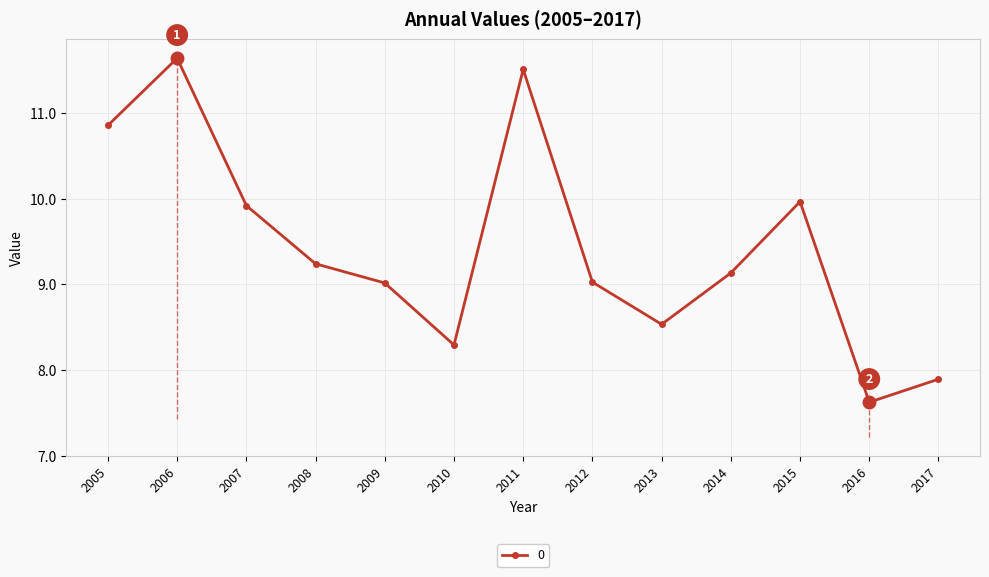

The value of 0 at 2008 is 9.2. True or false?

True